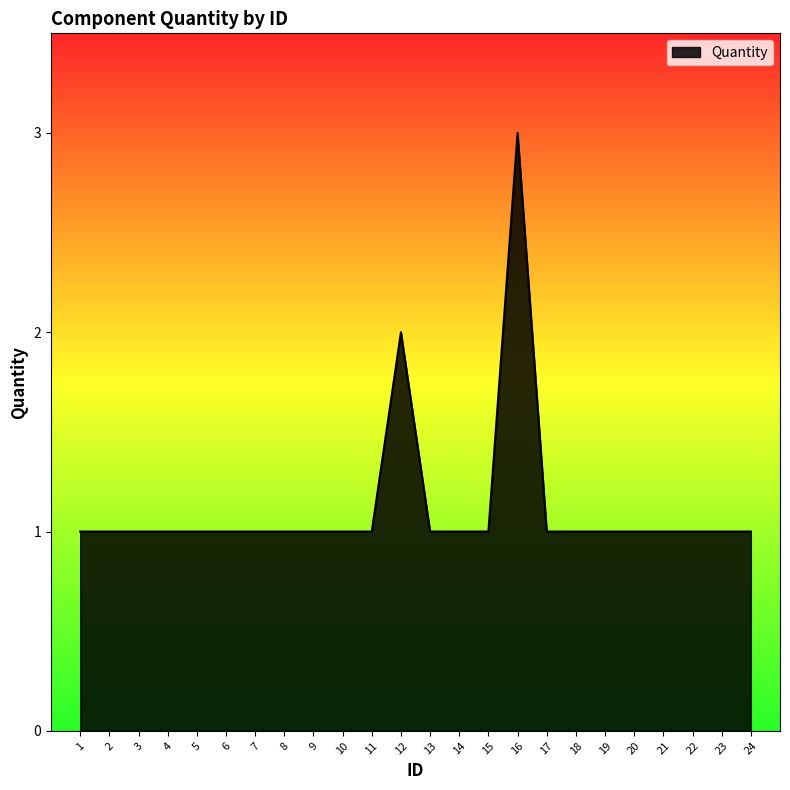

What is the sum of the values at 21 and 4?

2